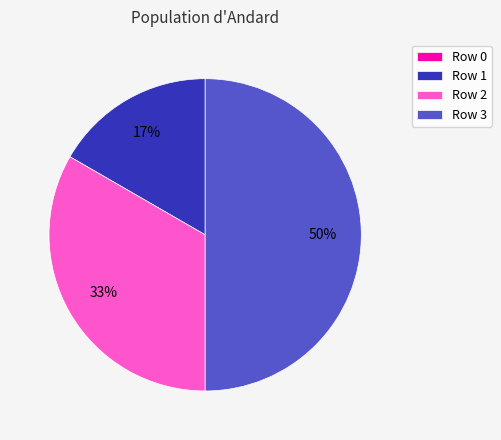

What percentage is the Row 2 slice, to the nearest percent?

33%